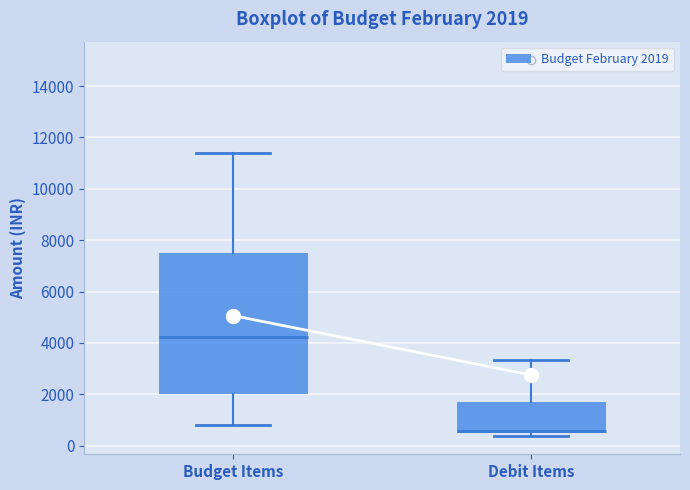

Which box's median line is the highest?

Budget Items